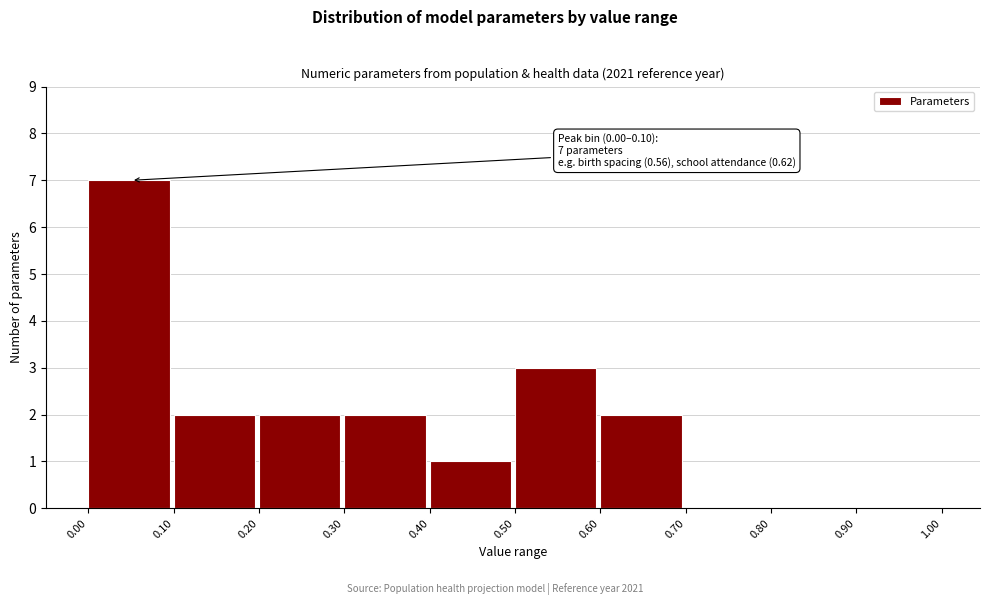

Which range on the x-axis has the tallest bar?

0.00 to 0.10